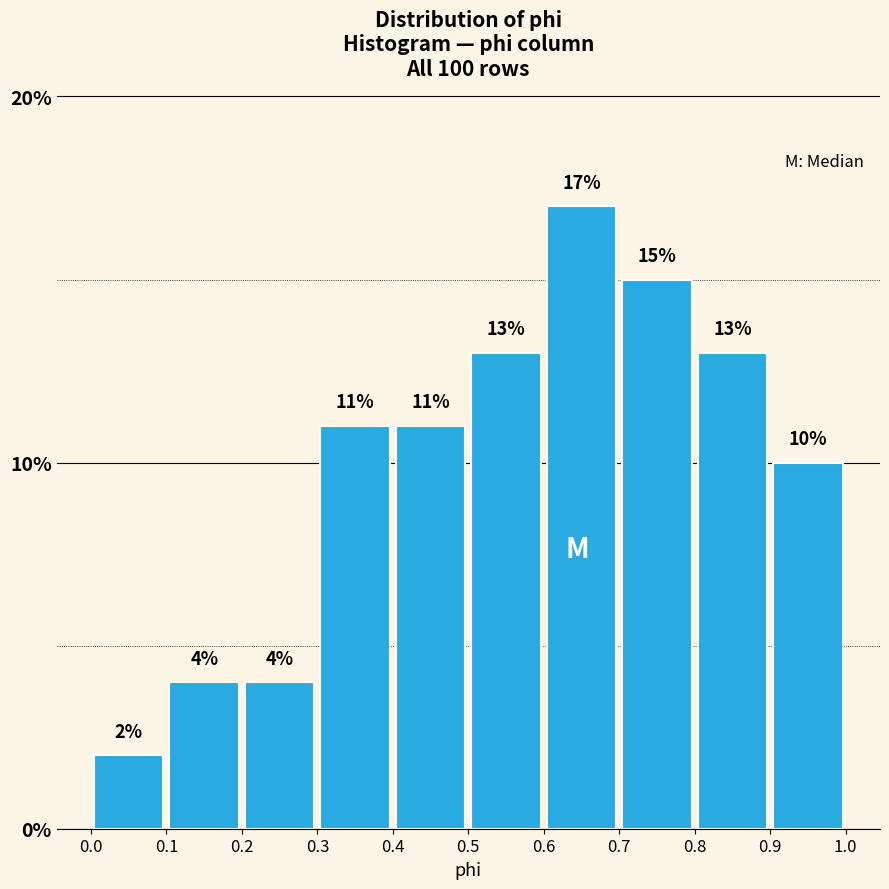

Reading left to right, list every bar in this chart as the range it spans on the x-axis followed by its height.

0.0 to 0.1: 2
0.1 to 0.2: 4
0.2 to 0.3: 4
0.3 to 0.4: 11
0.4 to 0.5: 11
0.5 to 0.6: 13
0.6 to 0.7: 17
0.7 to 0.8: 15
0.8 to 0.9: 13
0.9 to 1.0: 10